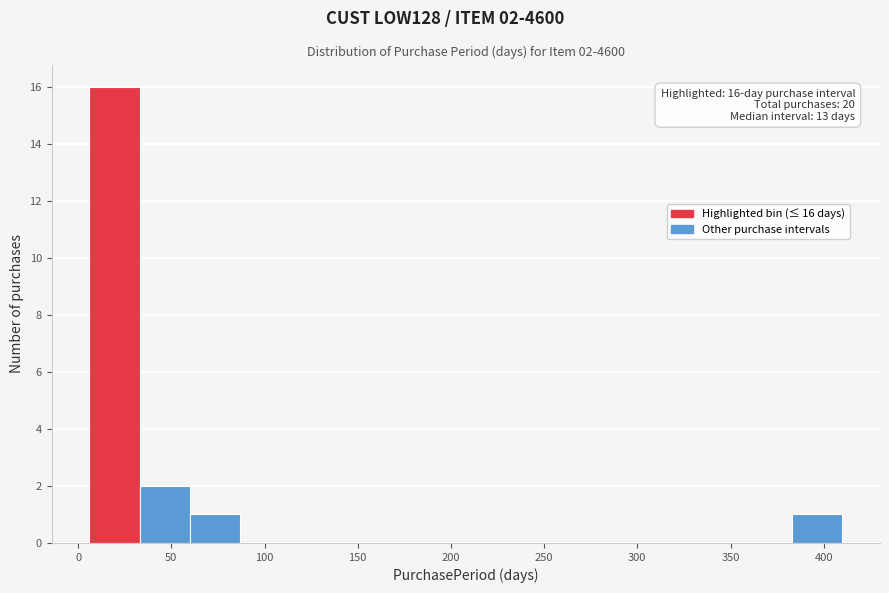

Over which range of the x-axis is the bar tallest?

5 to 35